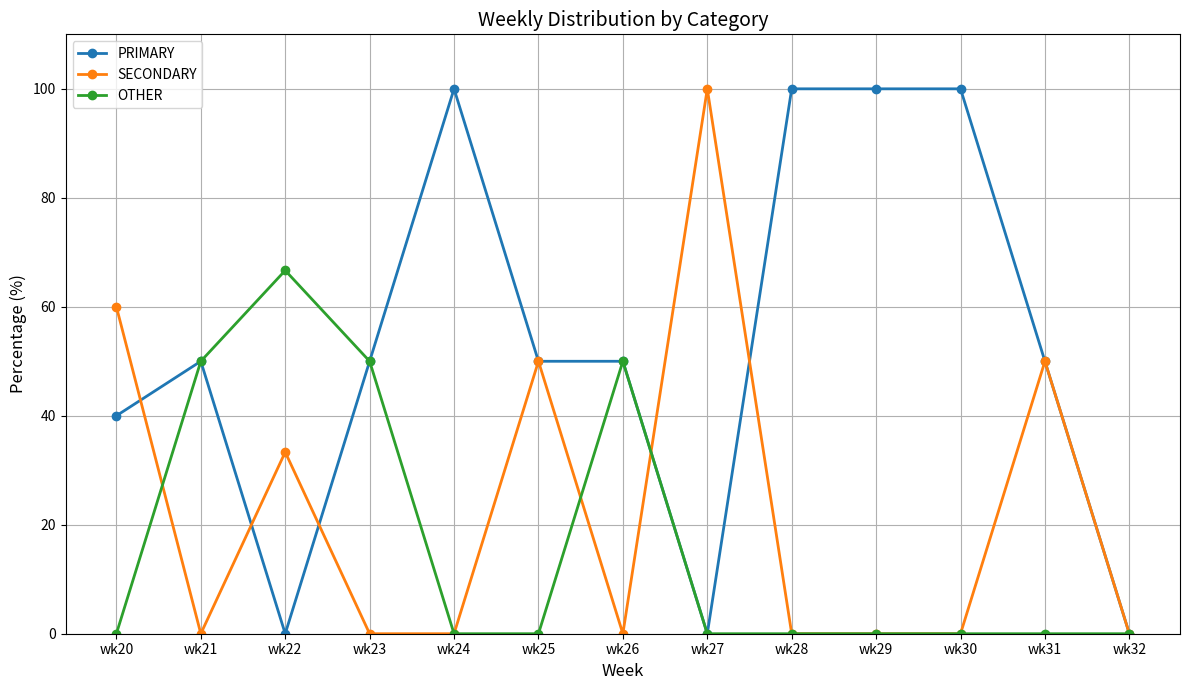

Is the value of OTHER at wk20 greater than the value of PRIMARY at wk25?

No